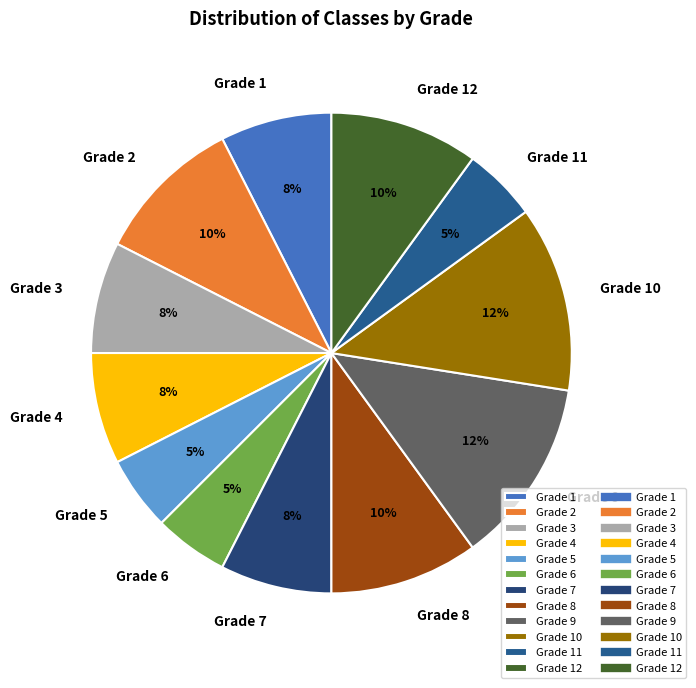

Is there any slice that represents more than half of the pie?

No